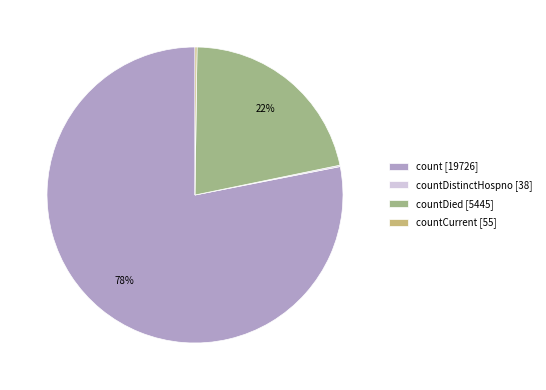

The count [19726] slice represents 87% of the pie. True or false?

False